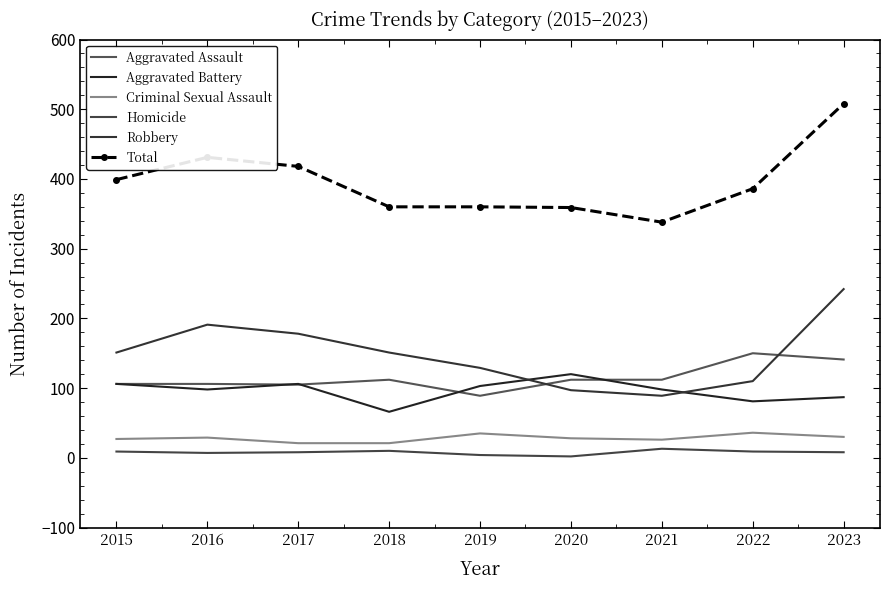

Reading left to right, what are all the values shown in this chart?

Aggravated Assault: 106	106	105	112	89	112	112	150	141
Aggravated Battery: 106	98	106	66	103	120	98	81	87
Criminal Sexual Assault: 27	29	21	21	35	28	26	36	30
Homicide: 9	7	8	10	4	2	13	9	8
Robbery: 151	191	178	151	129	97	89	110	242
Total: 399	431	418	360	360	359	338	386	508